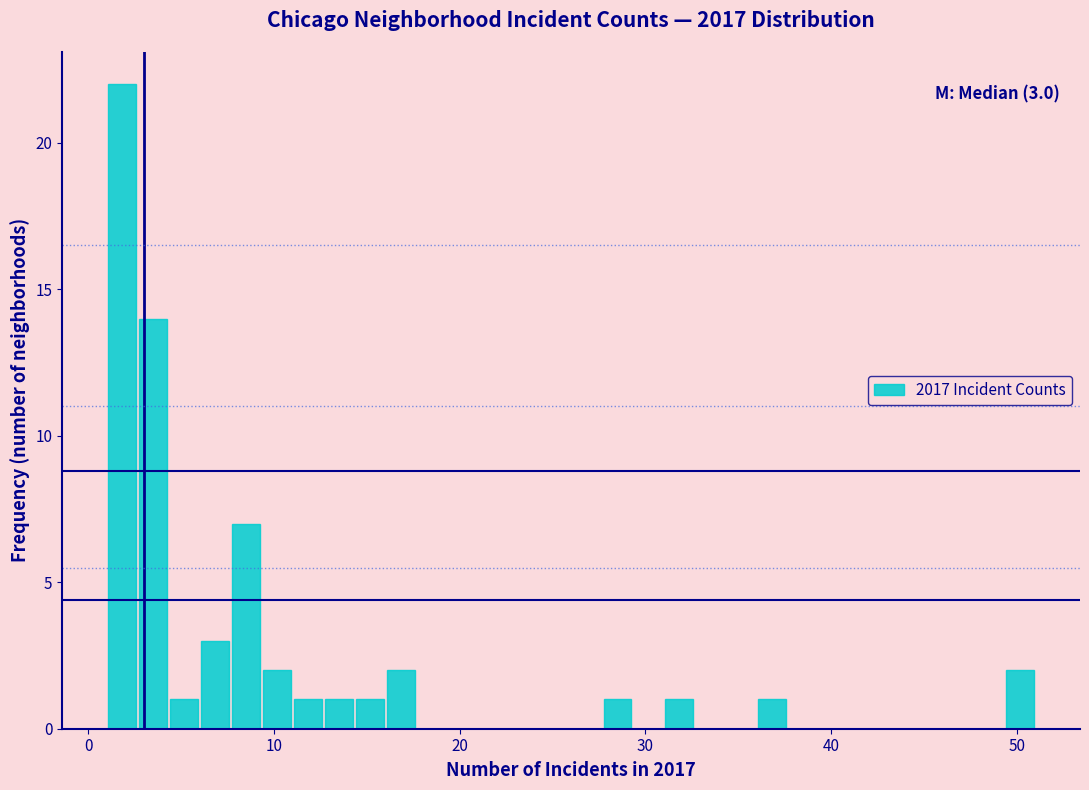

Read against the x-axis, roughly where is the centre of the tallest bar?

2